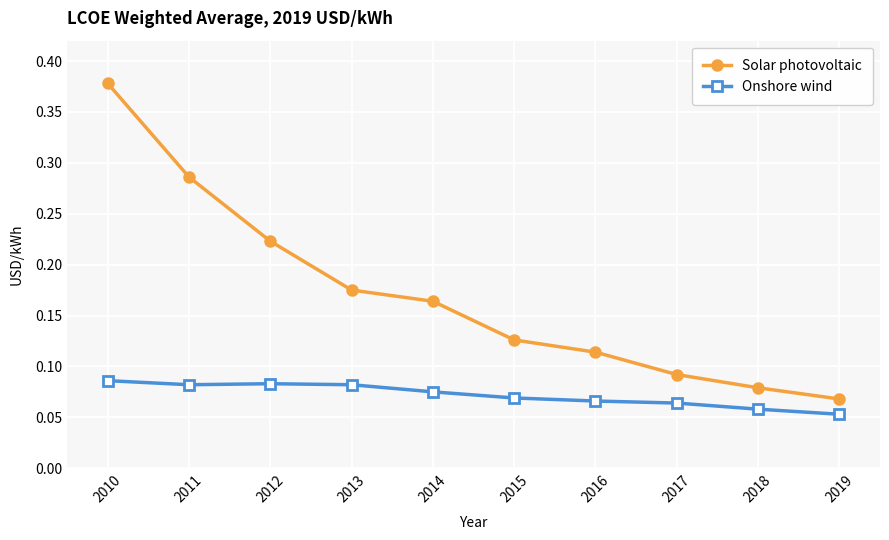

Which series has the largest range (max minus min)?

Solar photovoltaic